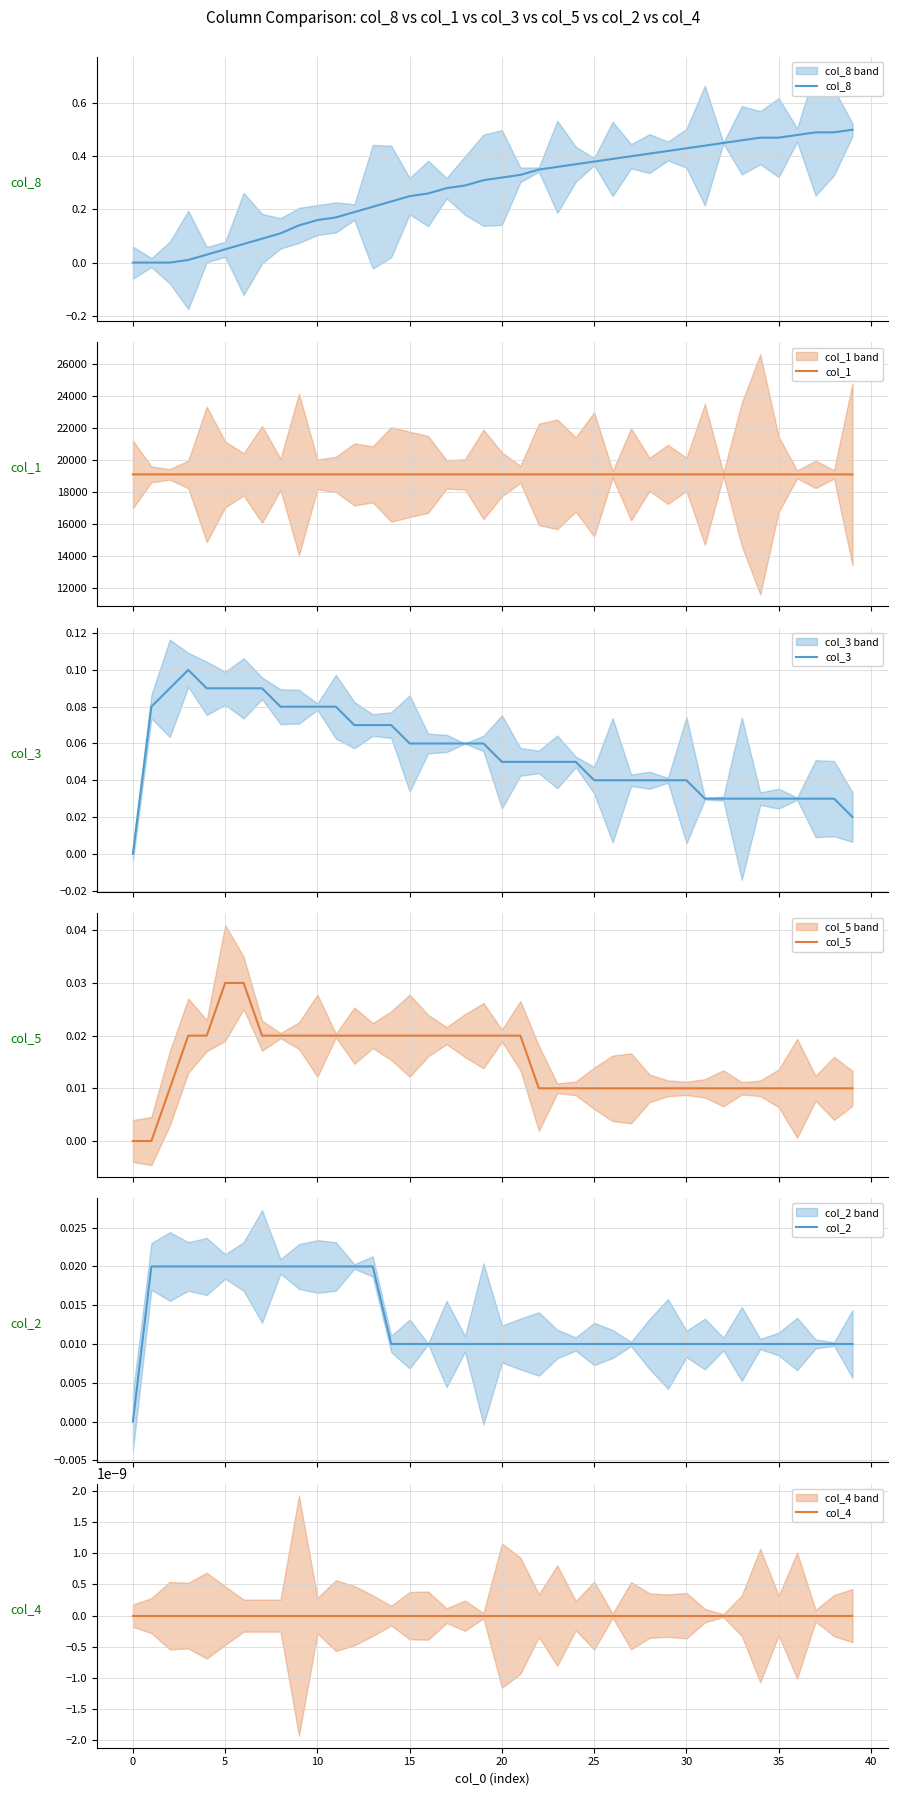

What is the minimum value for col_1?

19121.5